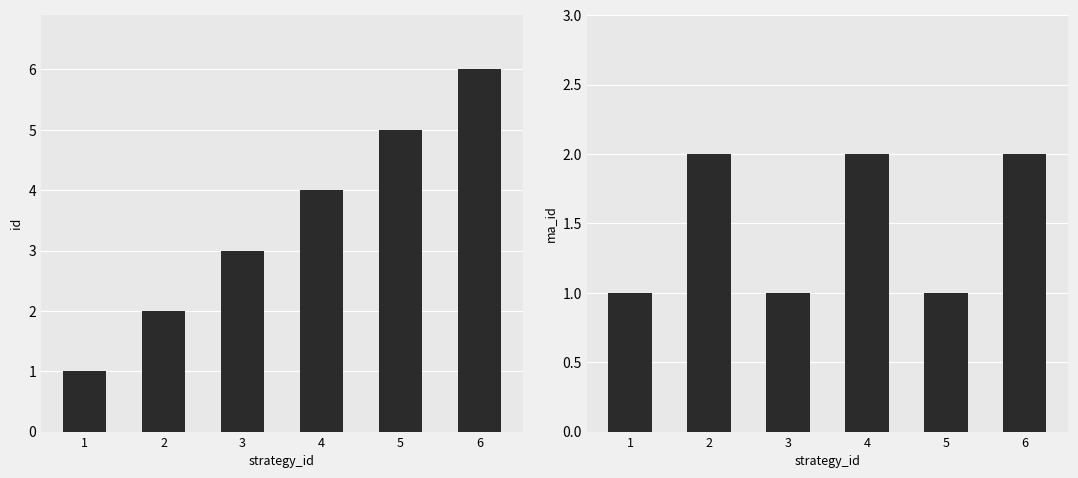

How many series are shown in this chart?

2